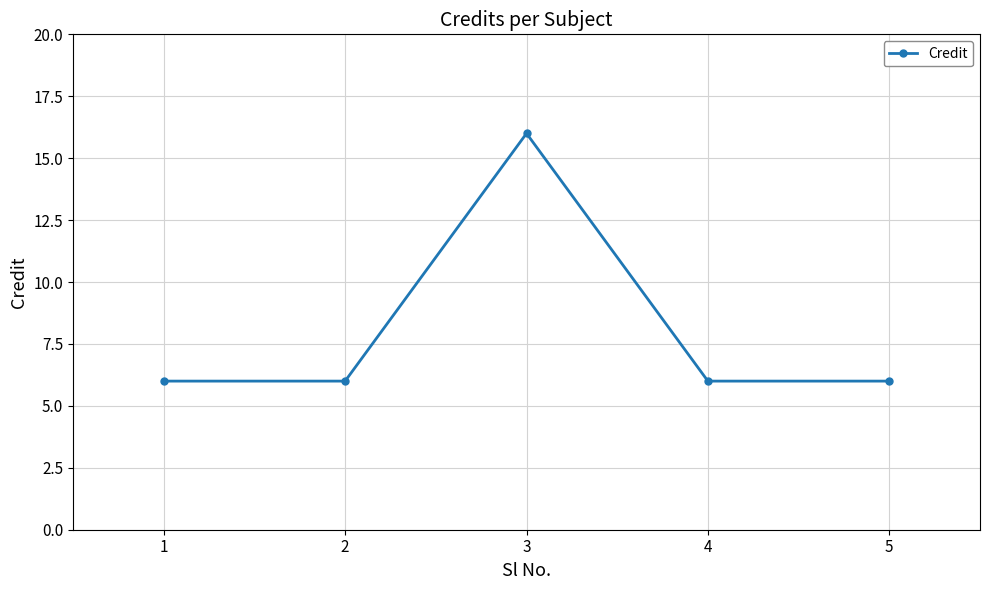

At which category does the chart reach its peak across all series?

3